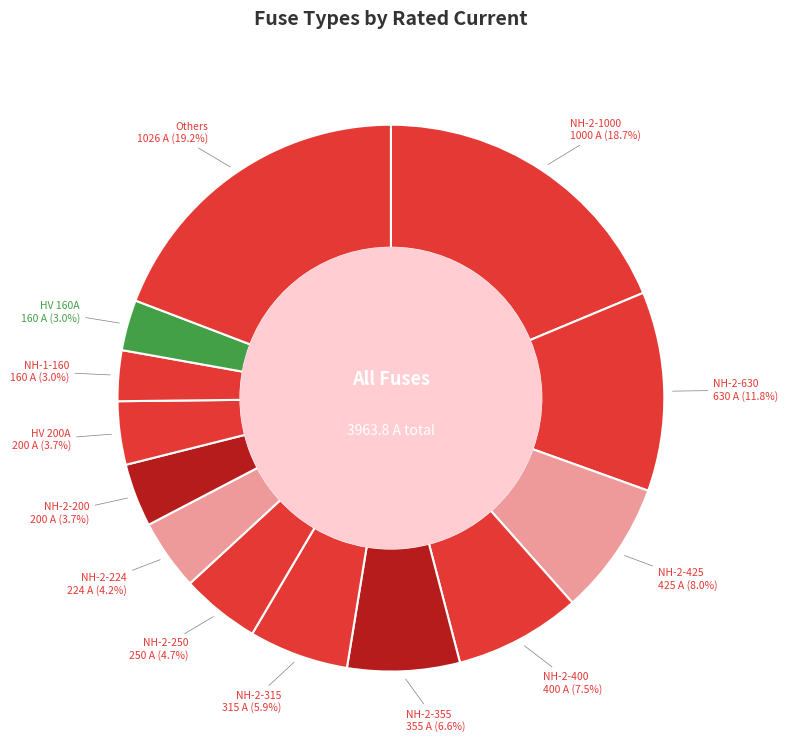

Which slice is the largest?

NH-2-1000